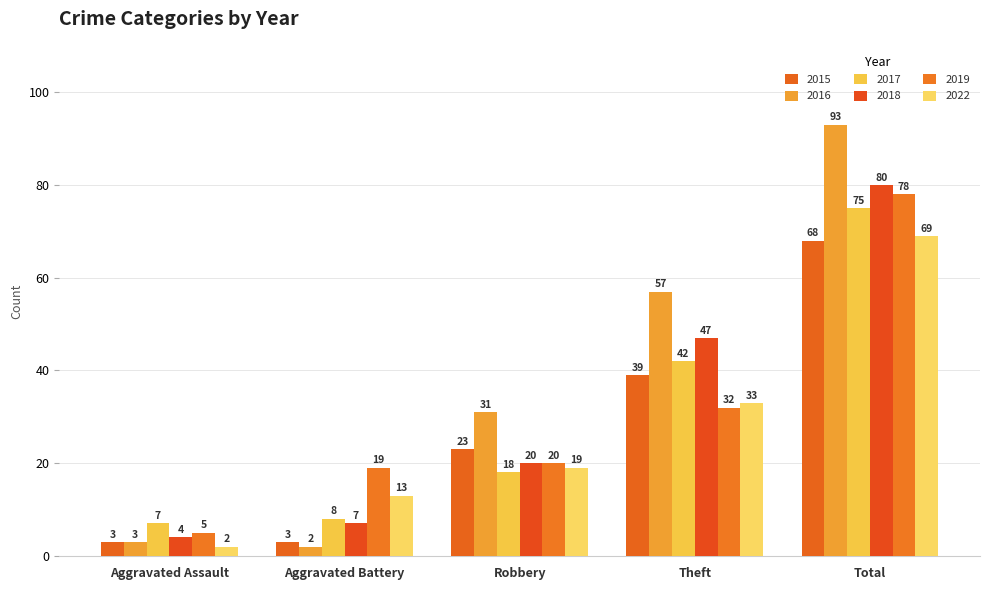

Reading left to right, list all the values displayed in this chart.

2015: Aggravated Assault=3	Aggravated Battery=3	Robbery=23	Theft=39	Total=68
2016: Aggravated Assault=3	Aggravated Battery=2	Robbery=31	Theft=57	Total=93
2017: Aggravated Assault=7	Aggravated Battery=8	Robbery=18	Theft=42	Total=75
2018: Aggravated Assault=4	Aggravated Battery=7	Robbery=20	Theft=47	Total=80
2019: Aggravated Assault=5	Aggravated Battery=19	Robbery=20	Theft=32	Total=78
2022: Aggravated Assault=2	Aggravated Battery=13	Robbery=19	Theft=33	Total=69